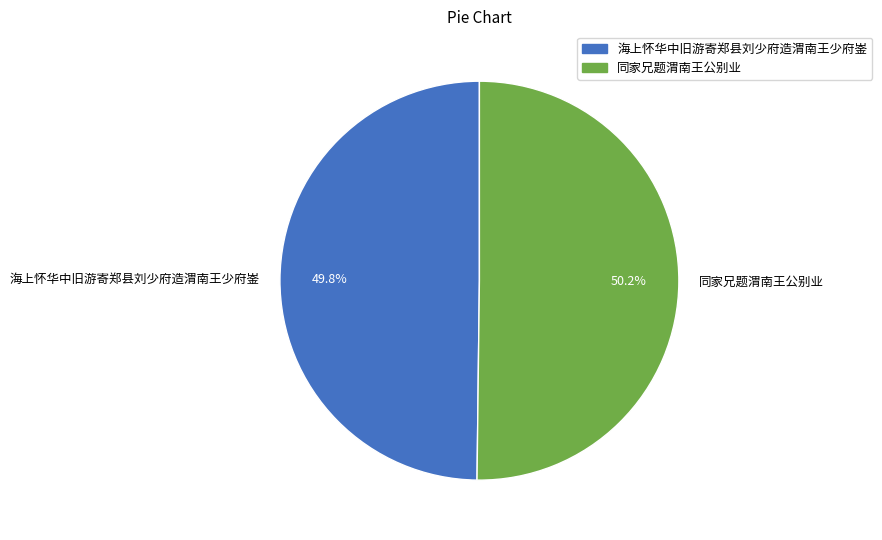

What is the ratio of the value at 同家兄题渭南王公别业 to the value at 海上怀华中旧游寄郑县刘少府造渭南王少府崟?

1.0